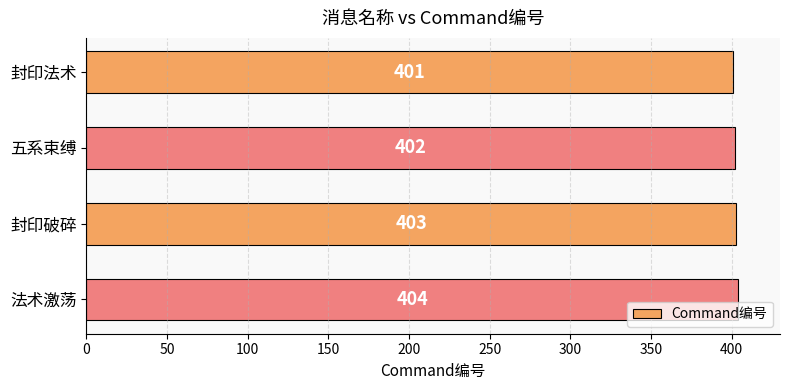

What is the difference between the maximum and minimum values?

3